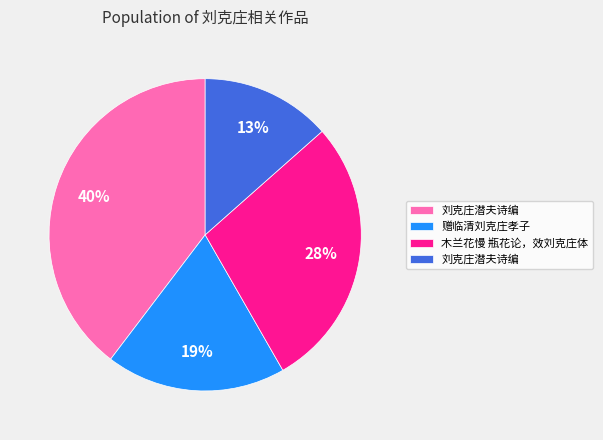

To the nearest percent, what is the average slice percentage?

25%